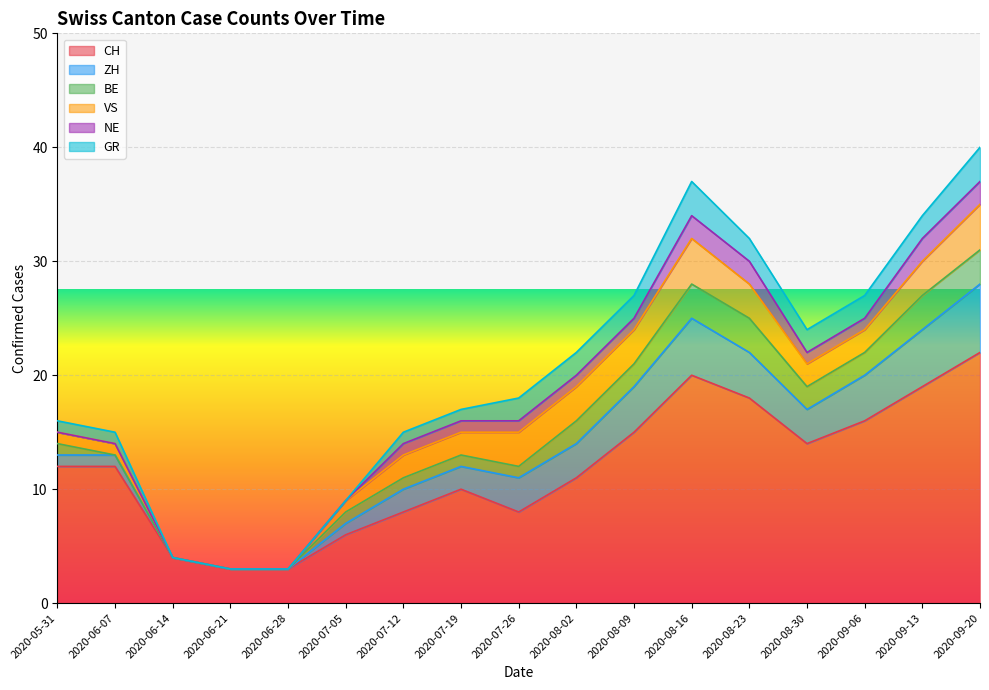

Between 2020-08-16 and 2020-07-05, which is larger?

2020-08-16